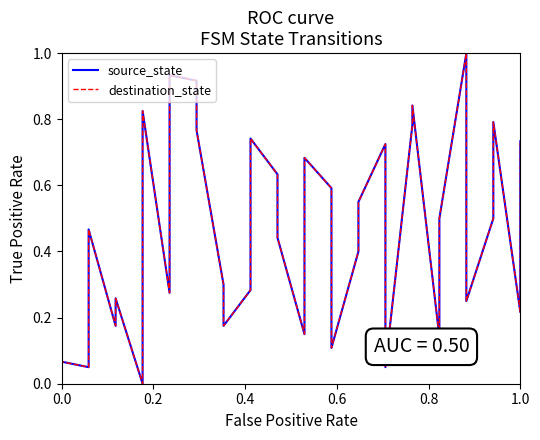

True or false: source_state and destination_state intersect in this chart.

False